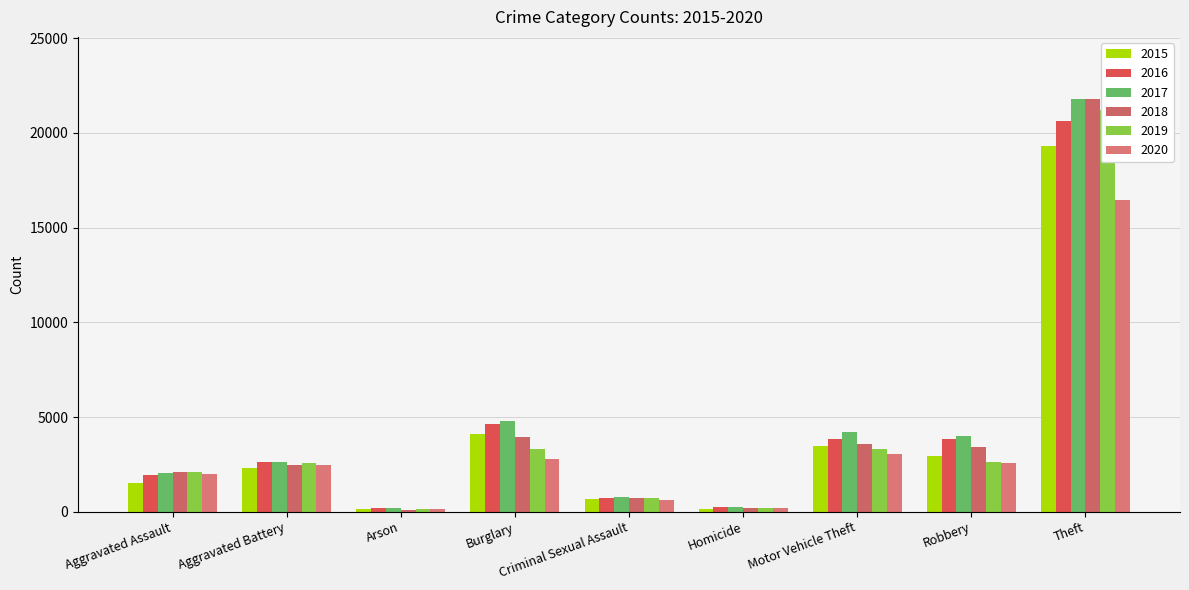

What is the sum of the 2019 values at Burglary and Homicide?

3471